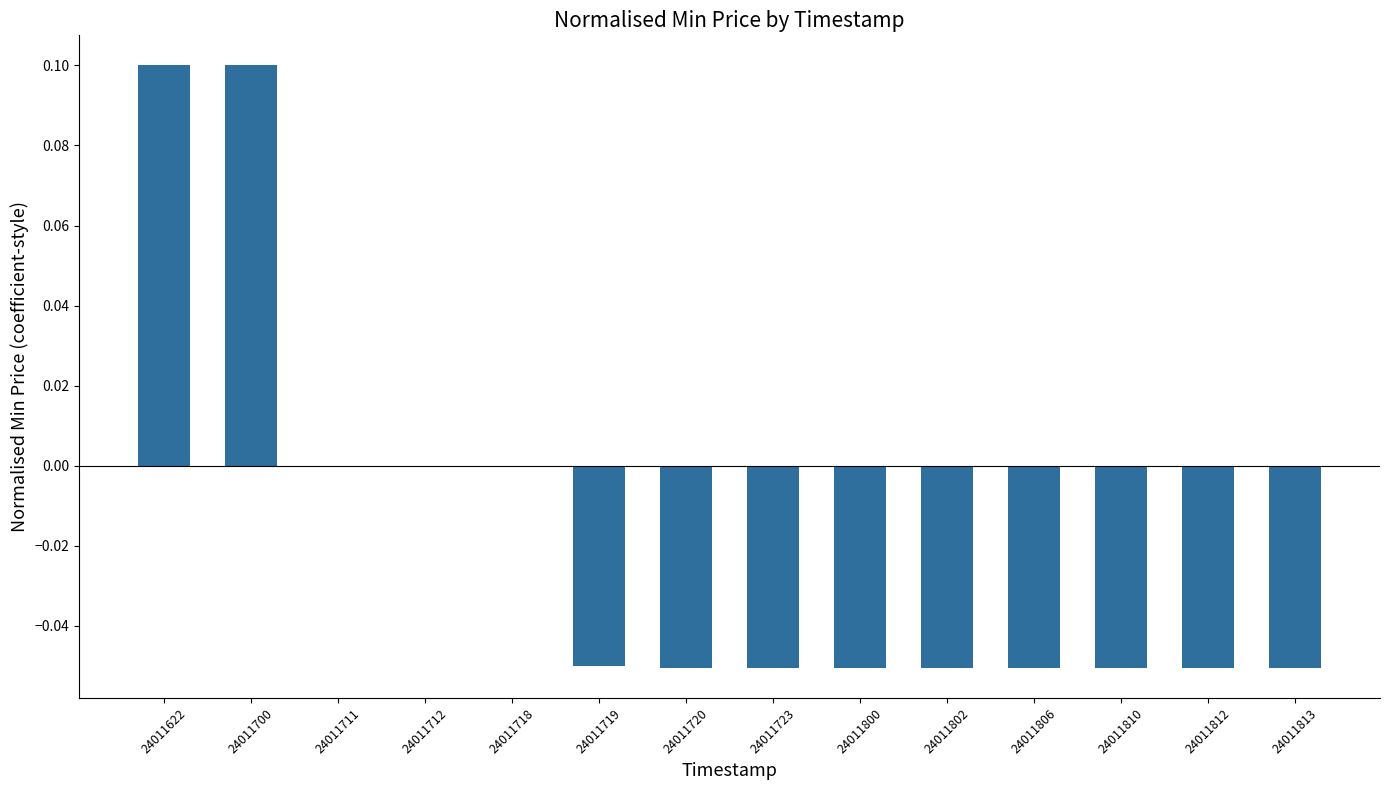

What is the maximum value shown in the chart?

0.1